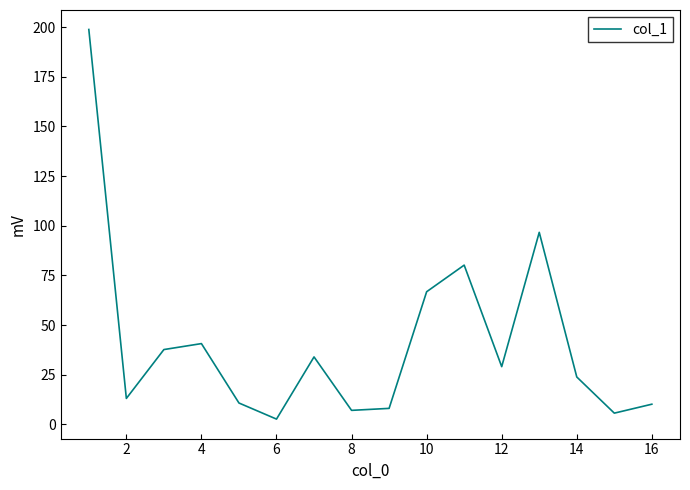

What is the difference between the maximum and minimum values?

196.1